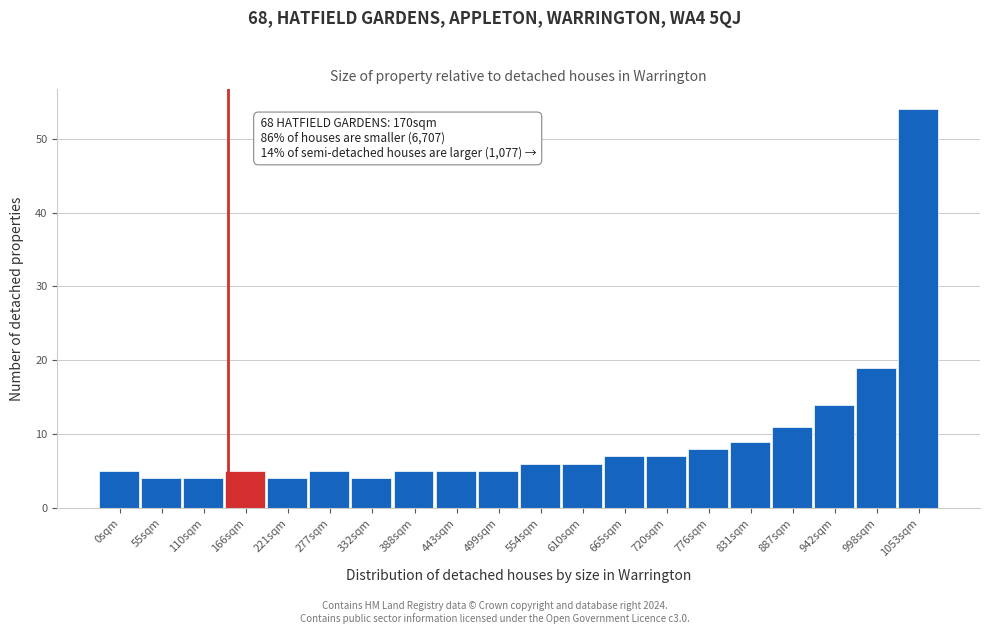

Reading left to right, list all the values displayed in this chart.

0sqm=5	55sqm=4	110sqm=4	166sqm=5	221sqm=4	277sqm=5	332sqm=4	388sqm=5	443sqm=5	499sqm=5	554sqm=6	610sqm=6	665sqm=7	720sqm=7	776sqm=8	831sqm=9	887sqm=11	942sqm=14	998sqm=19	1053sqm=54